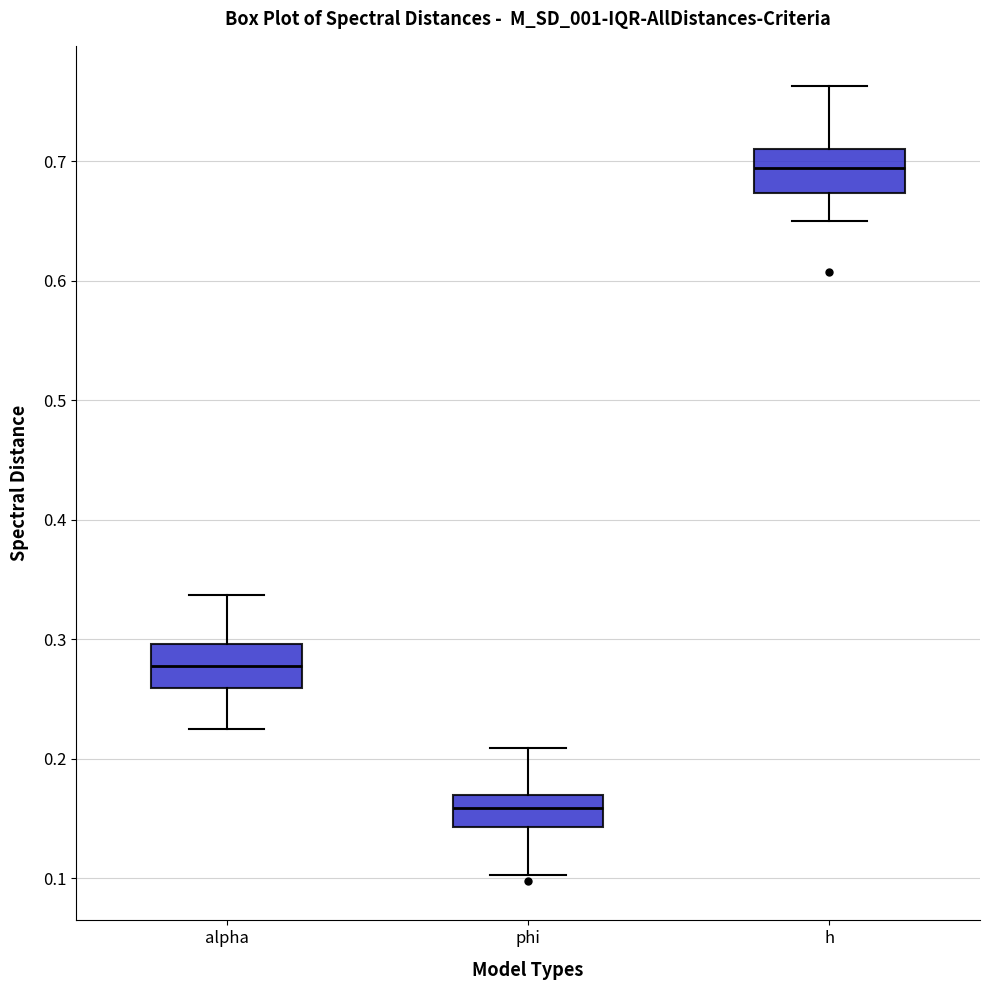

Reading left to right, transcribe this box plot: for each box, give where its median line is, the range the box spans, and where its two whiskers end, as read against the y-axis. The values are not printed on the chart, so give them approximately, as read against the axis.

alpha: median 0.28, box 0.26 to 0.30, whiskers 0.23 to 0.34
phi: median 0.16, box 0.14 to 0.17, whiskers 0.10 to 0.21
h: median 0.69, box 0.67 to 0.71, whiskers 0.65 to 0.76